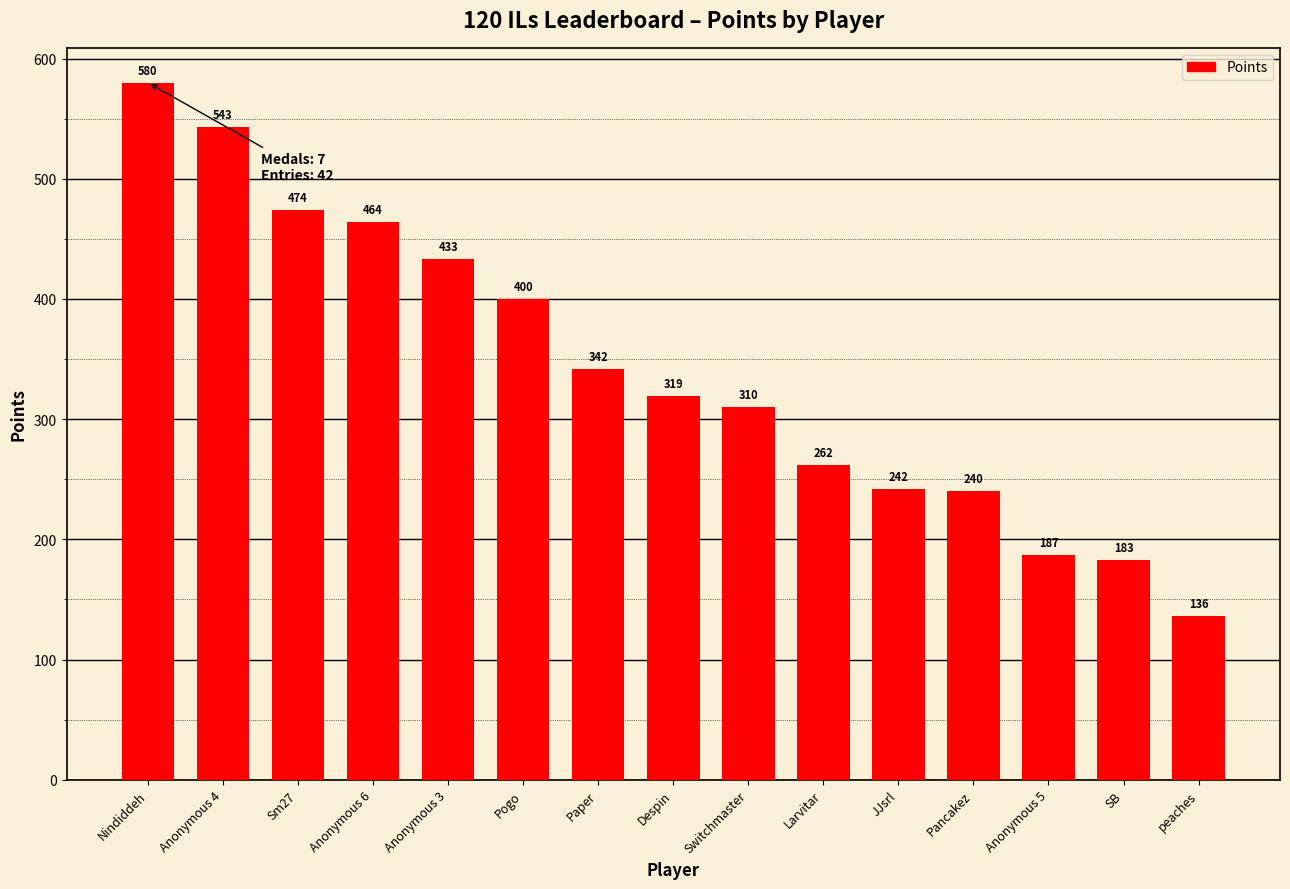

Rank the categories by value from lowest to highest.

peaches, SB, Anonymous 5, Pancakez, JJsrl, Larvitar, Switchmaster, Despin, Paper, Pogo, Anonymous 3, Anonymous 6, Sm27, Anonymous 4, Nindiddeh